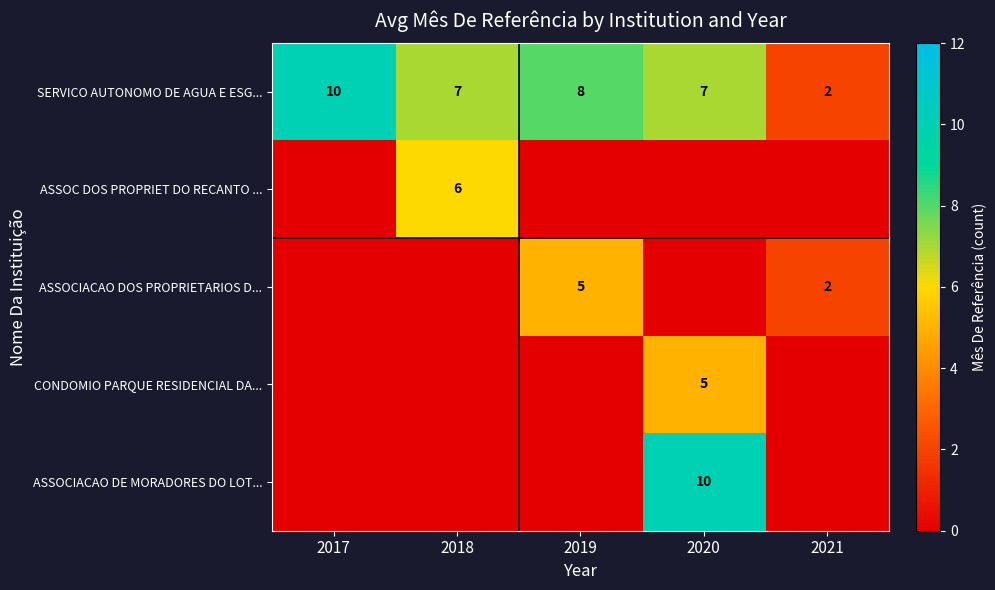

The value of SERVICO AUTONOMO DE AGUA E ESG... at 2019 is 8. True or false?

True